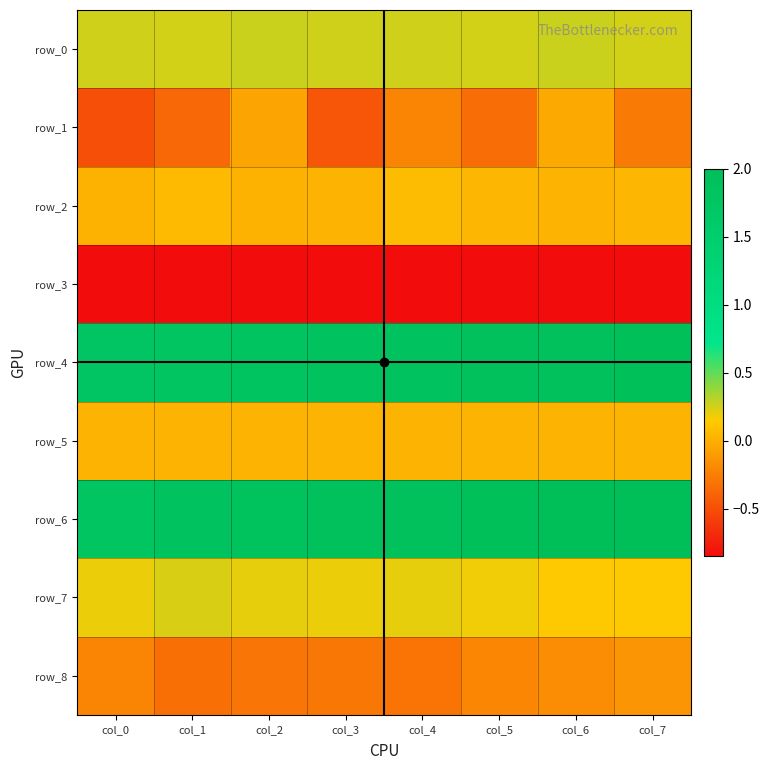

The value of row_2 at col_3 is 0.0. True or false?

False